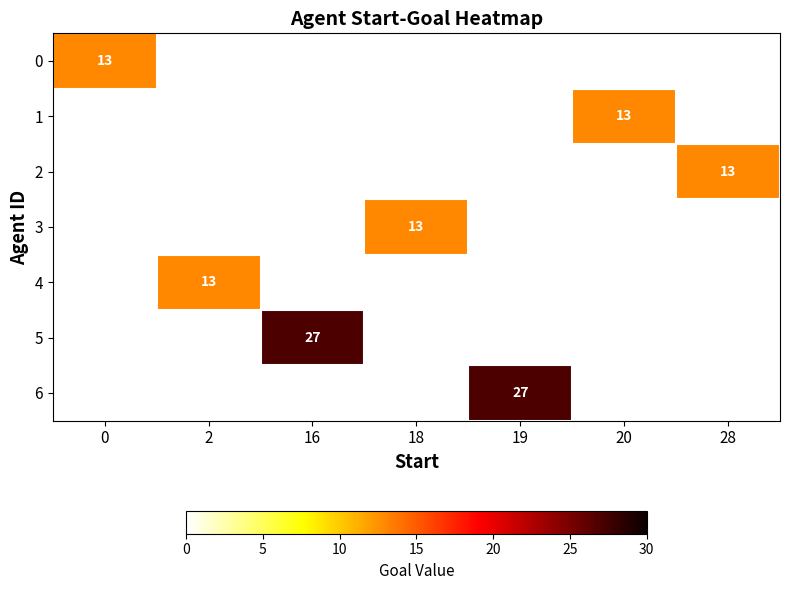

True or false: 2 has a value of 22 at 28.

False